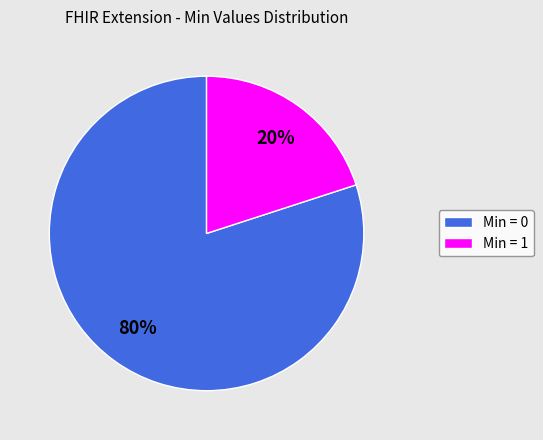

Which slice represents more than half of the pie?

Min = 0